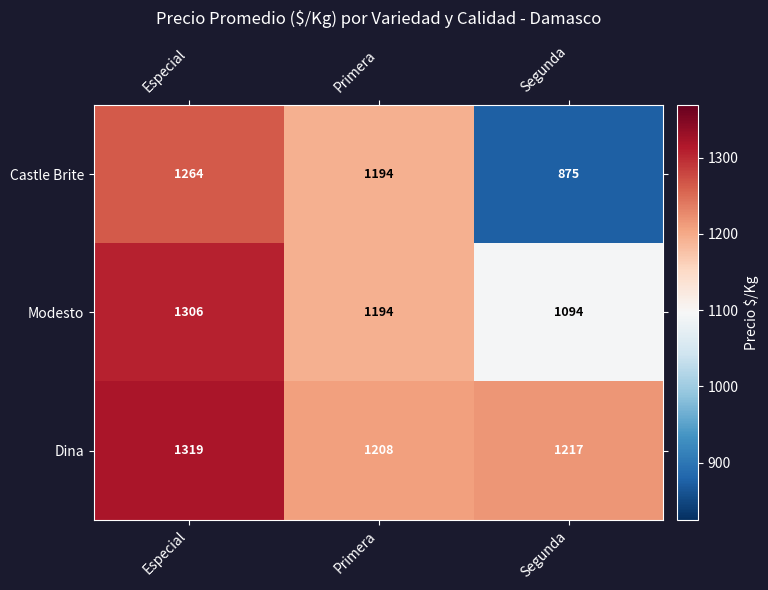

Read the Castle Brite value at Primera.

1194